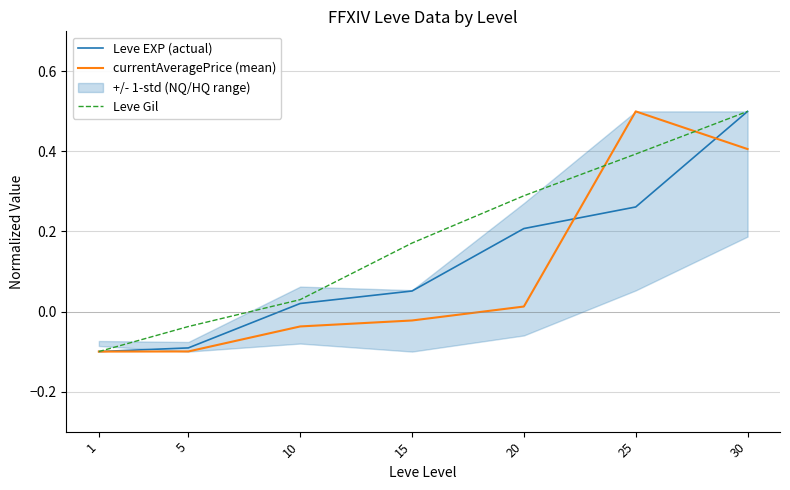

List the labels in order of Leve Gil value, smallest first.

1, 5, 10, 15, 20, 25, 30